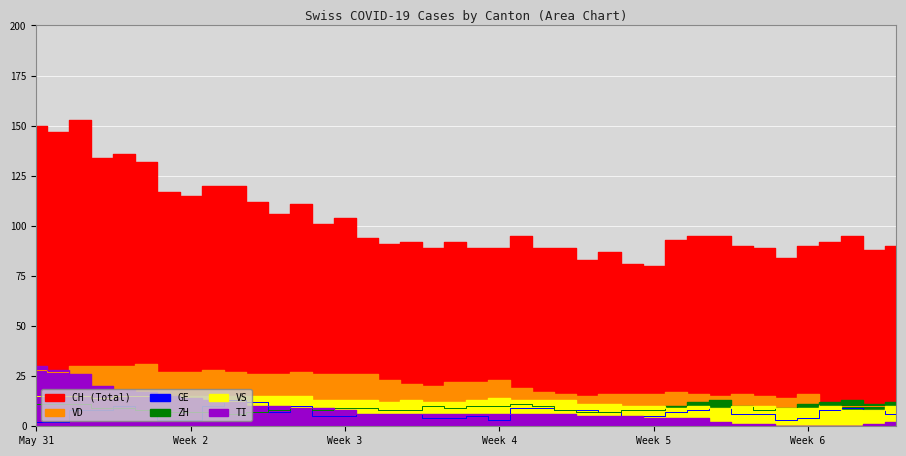

How many categories are shown in the chart?

40